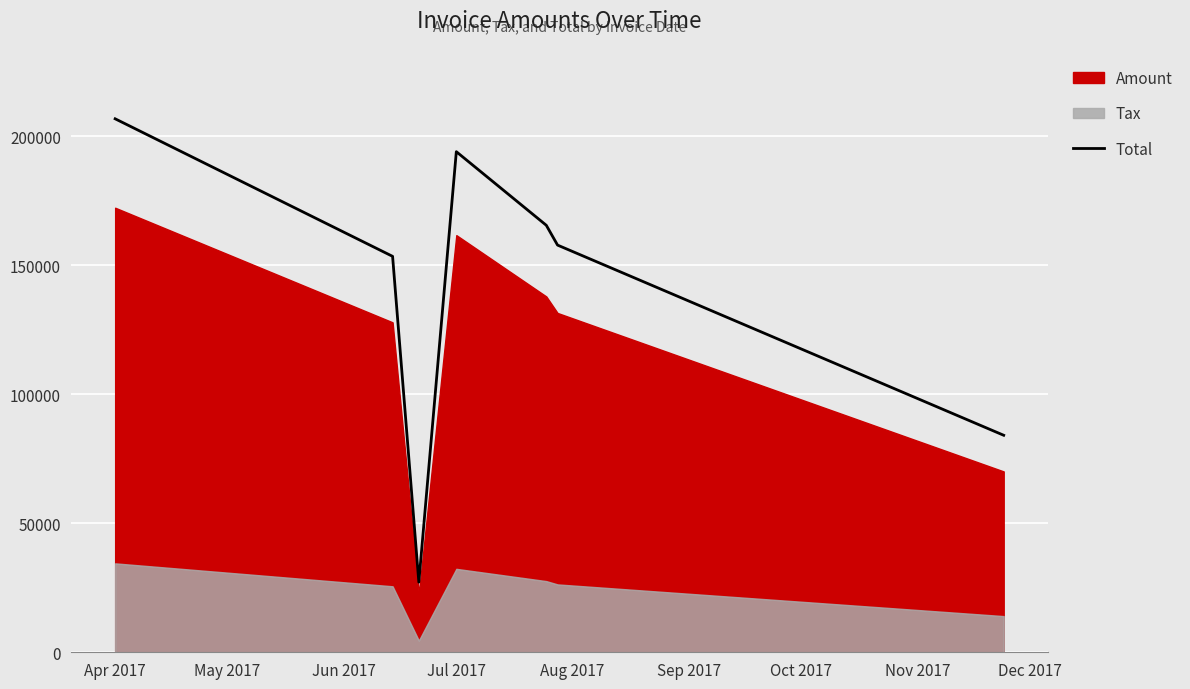

Which category has the highest value in the Total series?

Apr 2017